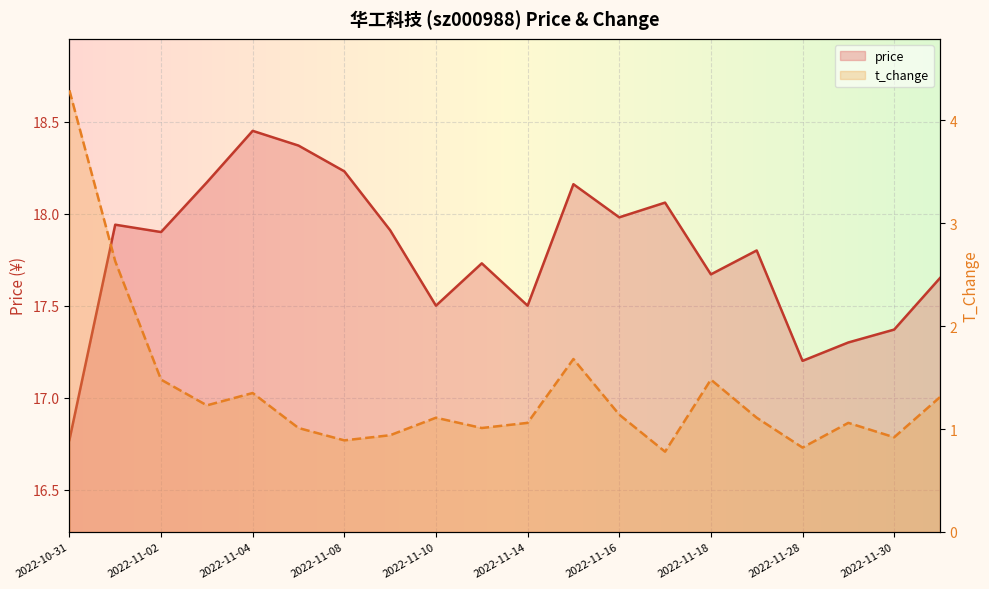

Which series has the largest total across all categories?

price